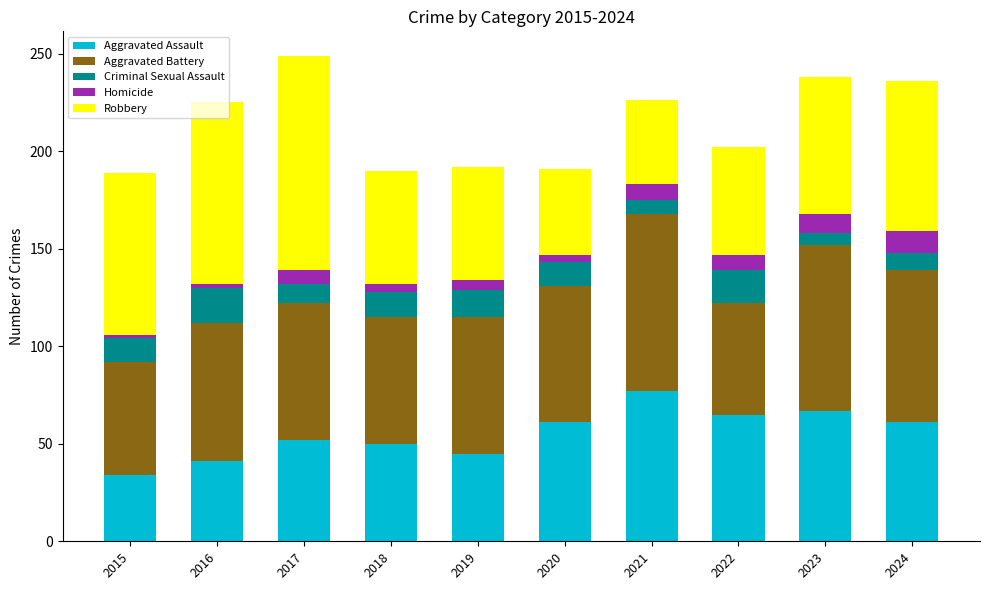

What is the minimum value for Aggravated Assault?

34